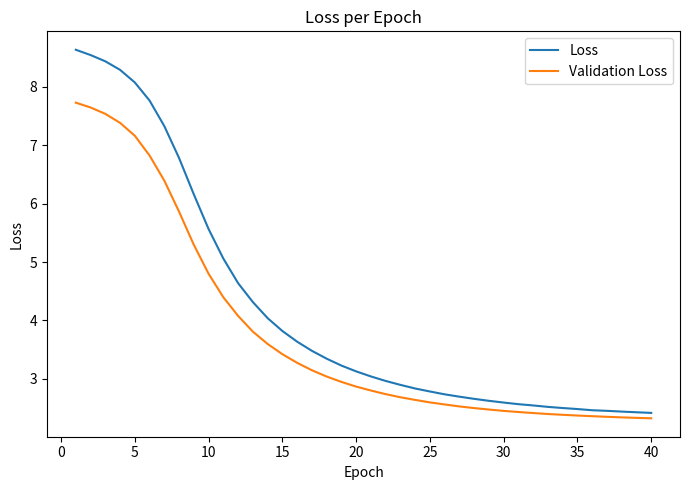

True or false: Validation Loss and Loss cross at least once.

False